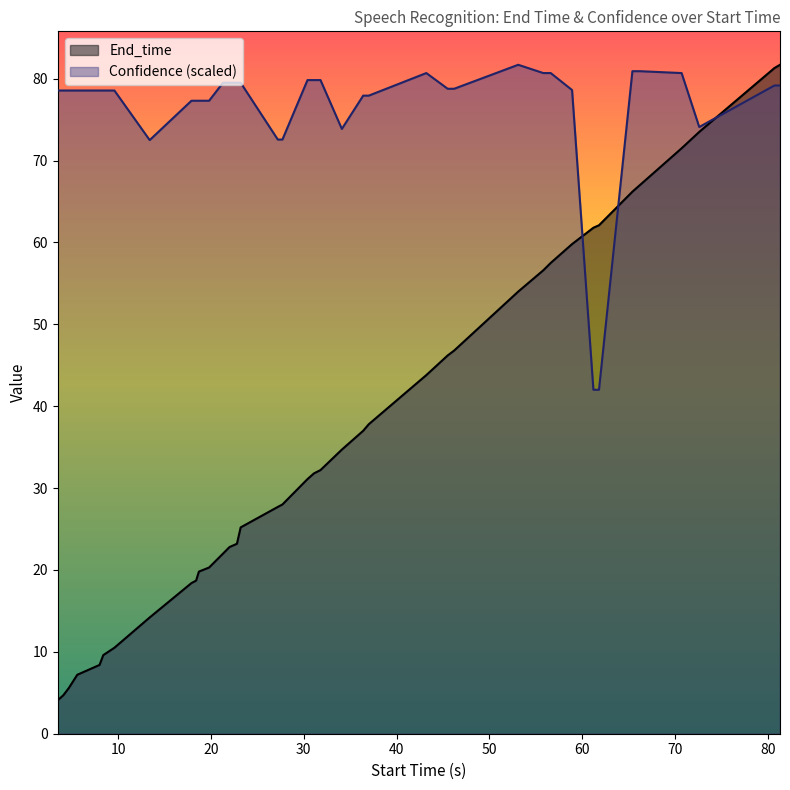

Which series has the largest total across all categories?

Confidence (scaled)